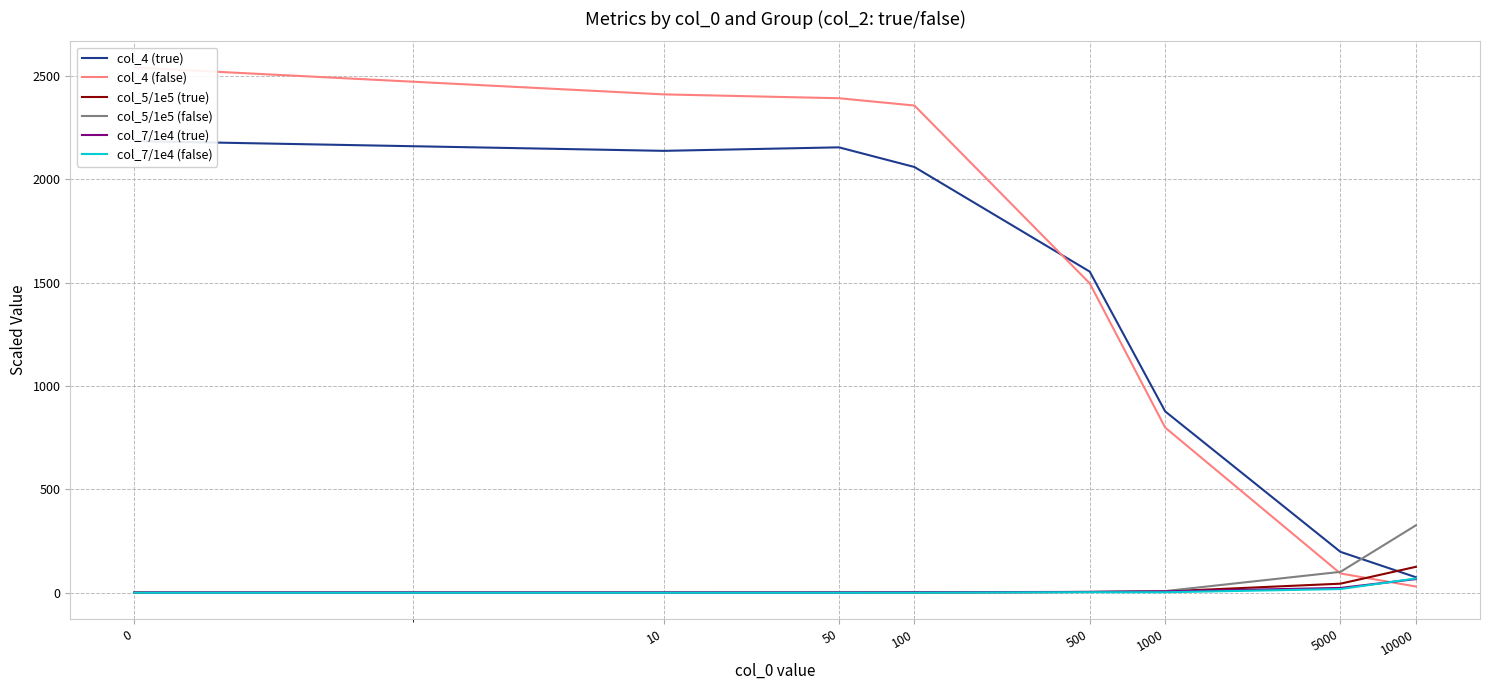

After their last crossing, which series has the higher values: col_5/1e5 (false) or col_4 (true)?

col_5/1e5 (false)